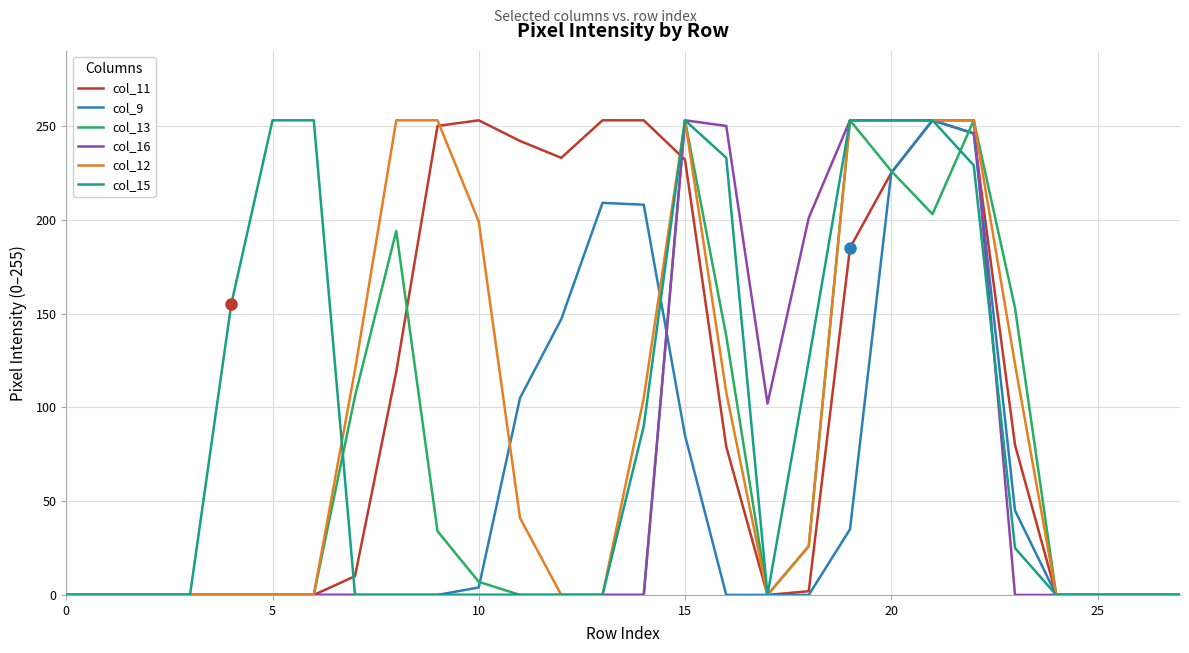

What is the maximum value shown in the chart?

253